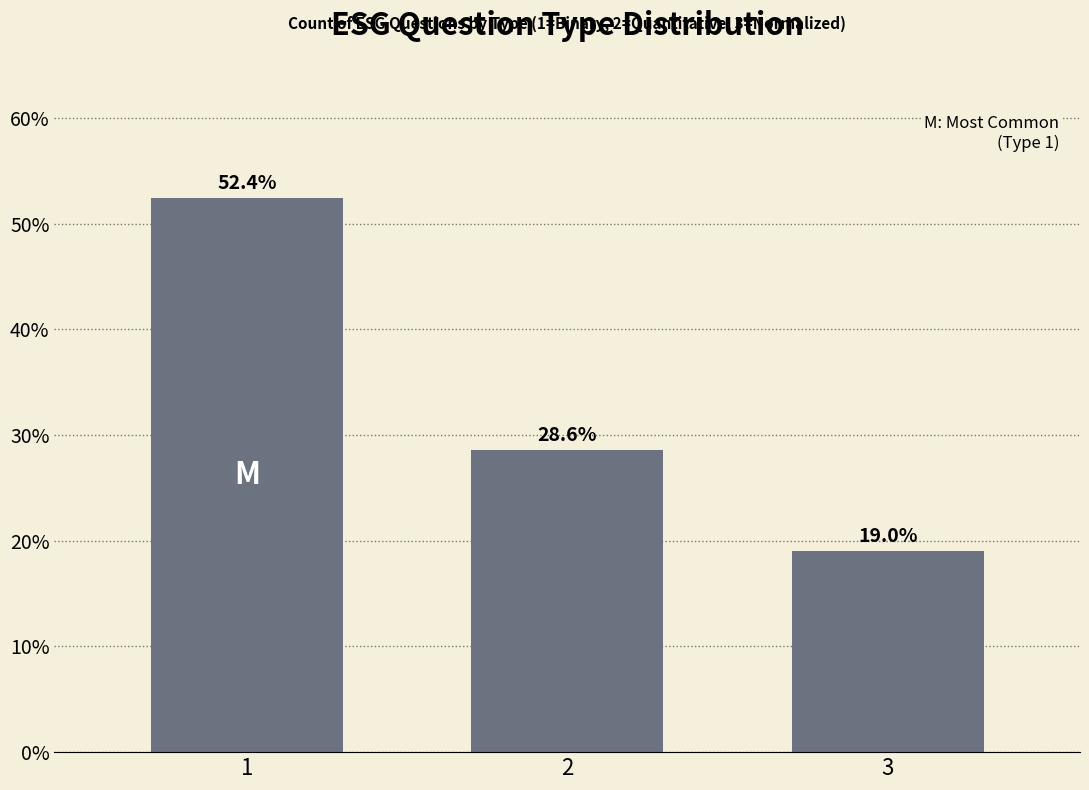

Is it true that the value at 1 is 52.4?

True